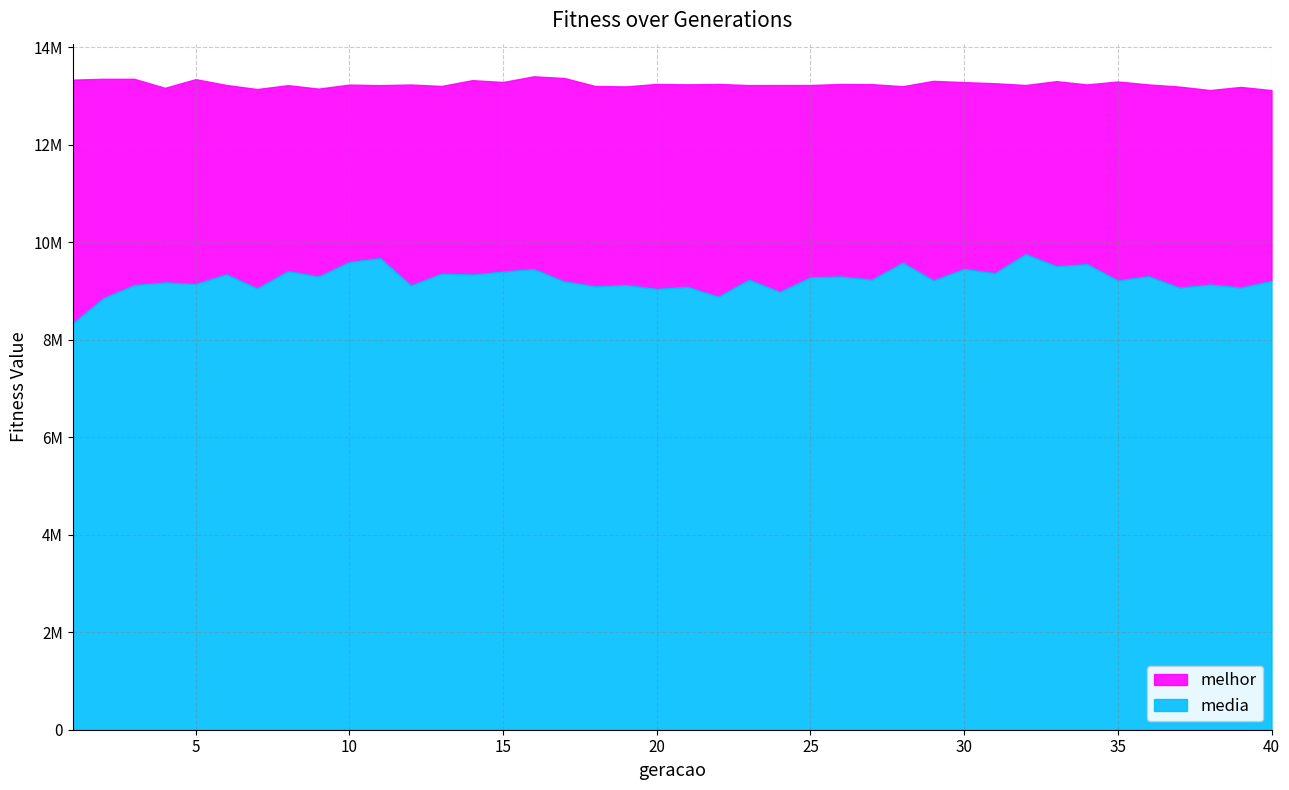

Where is the first local maximum for melhor?

5